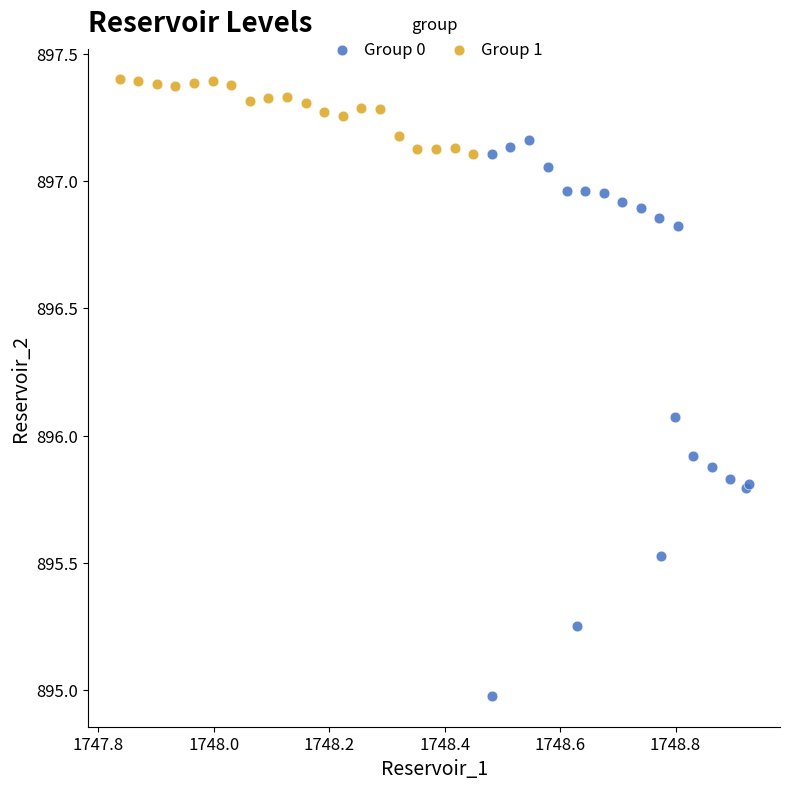

Which series has the largest Y range (max minus min)?

Group 0